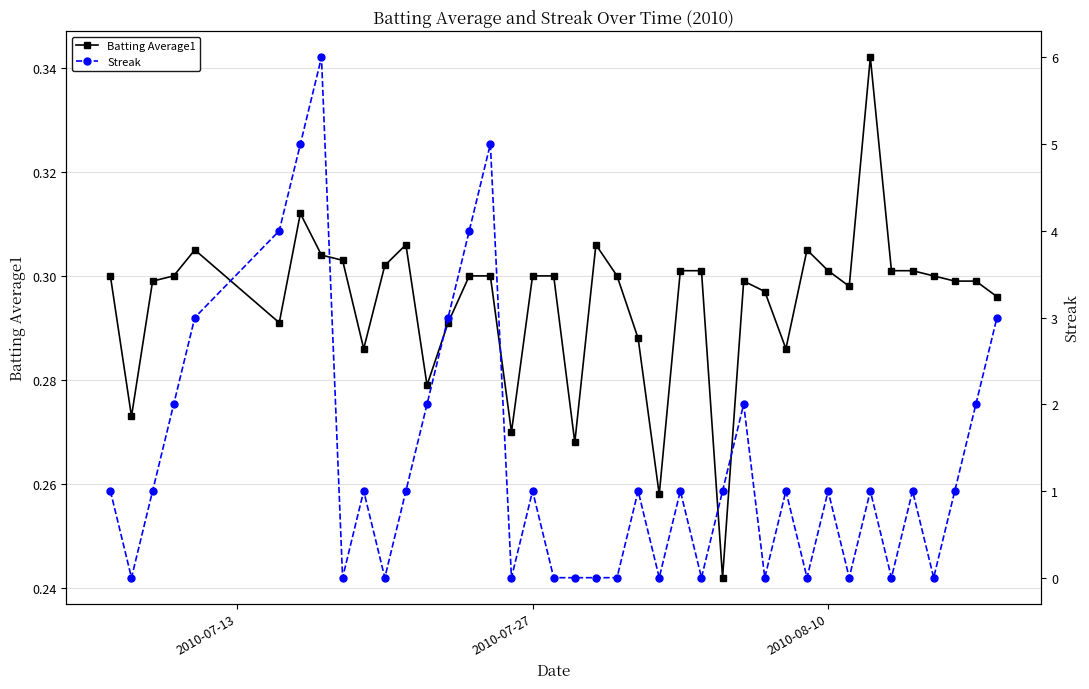

Which series ends up on top after the final intersection of Streak and Batting Average1?

Streak